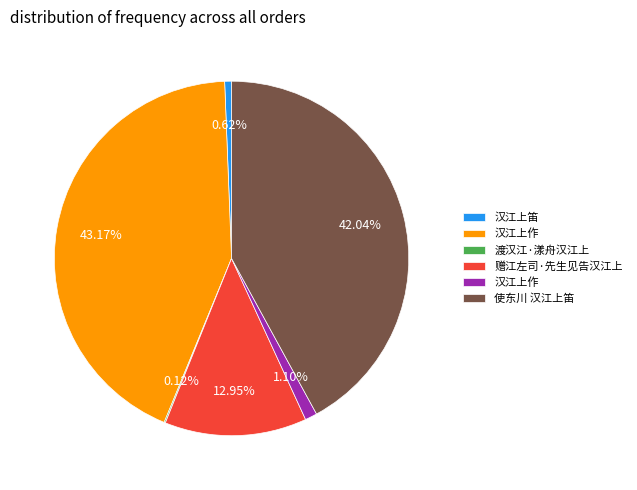

Is there any slice that represents more than half of the pie?

No